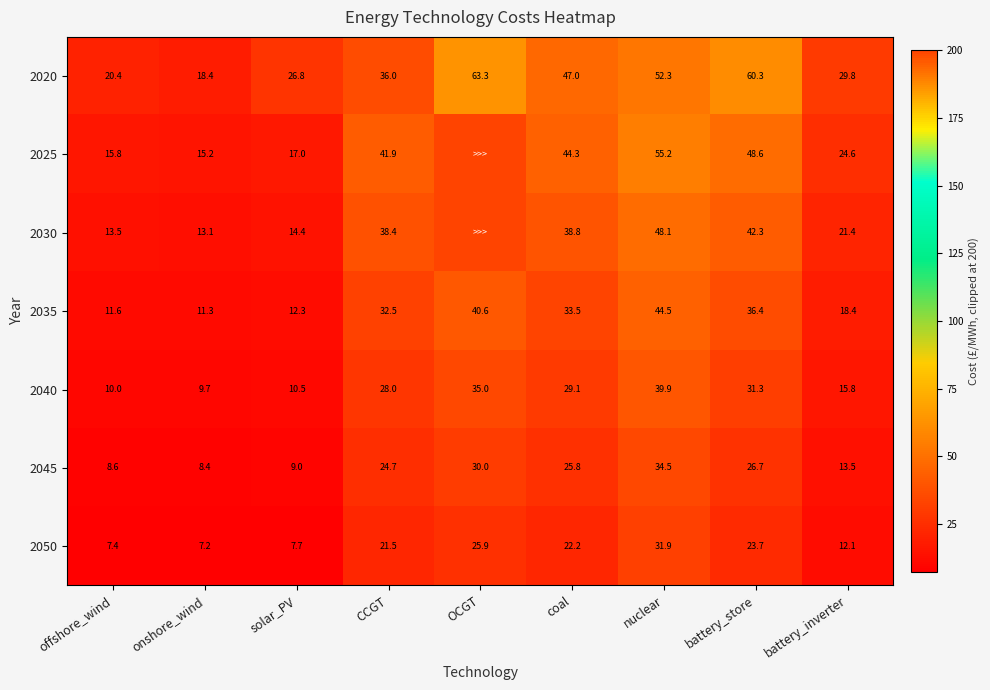

What is the difference between the maximum and minimum values in the 2040 series?

30.2